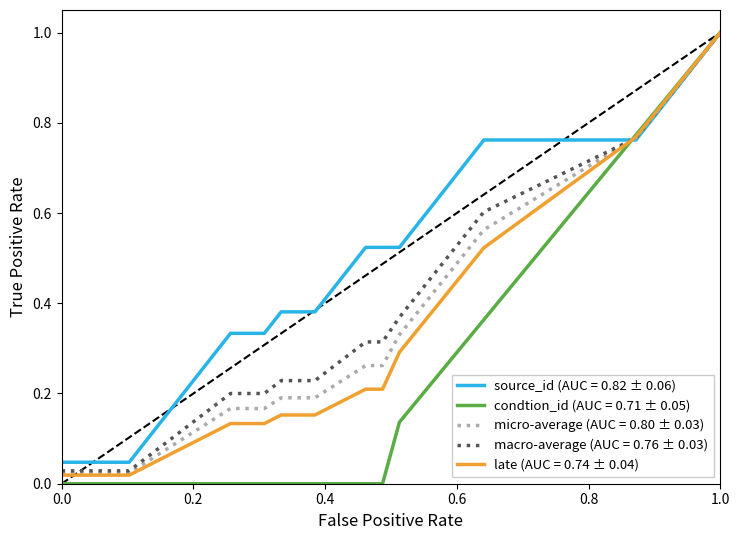

Which series has the largest total across all categories?

source_id (AUC = 0.82 ± 0.06)